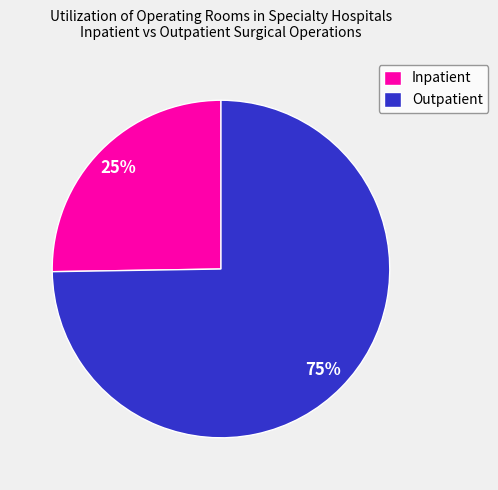

Which slice is the smallest?

Inpatient